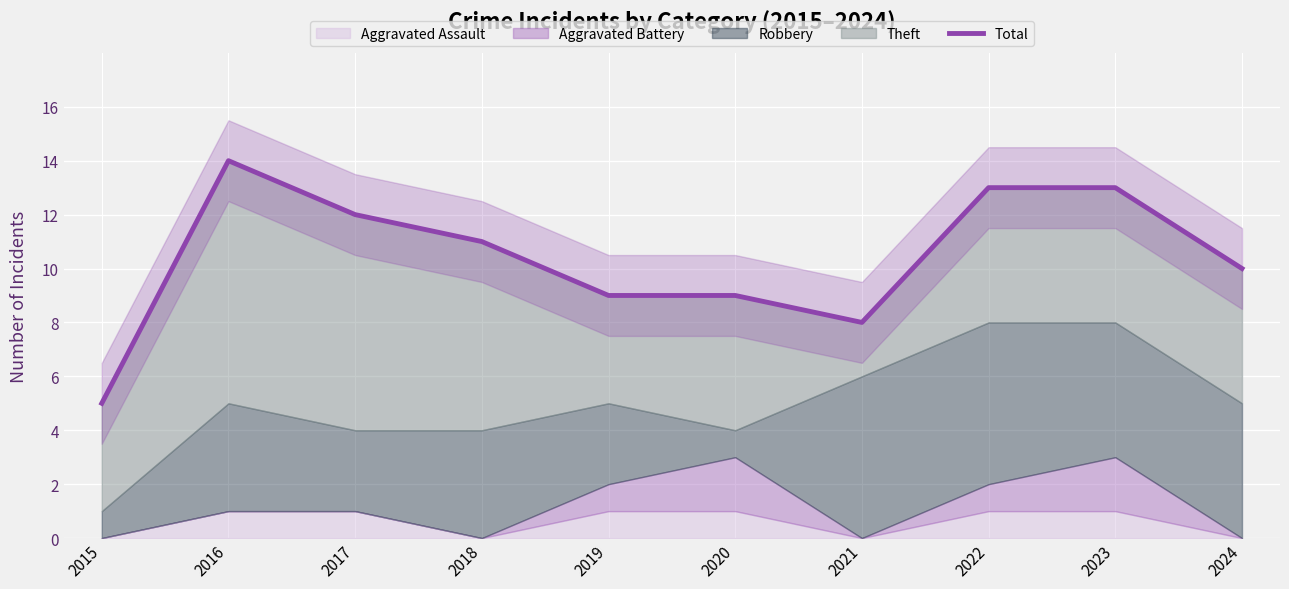

Count the values in the range 9 to 13.

7